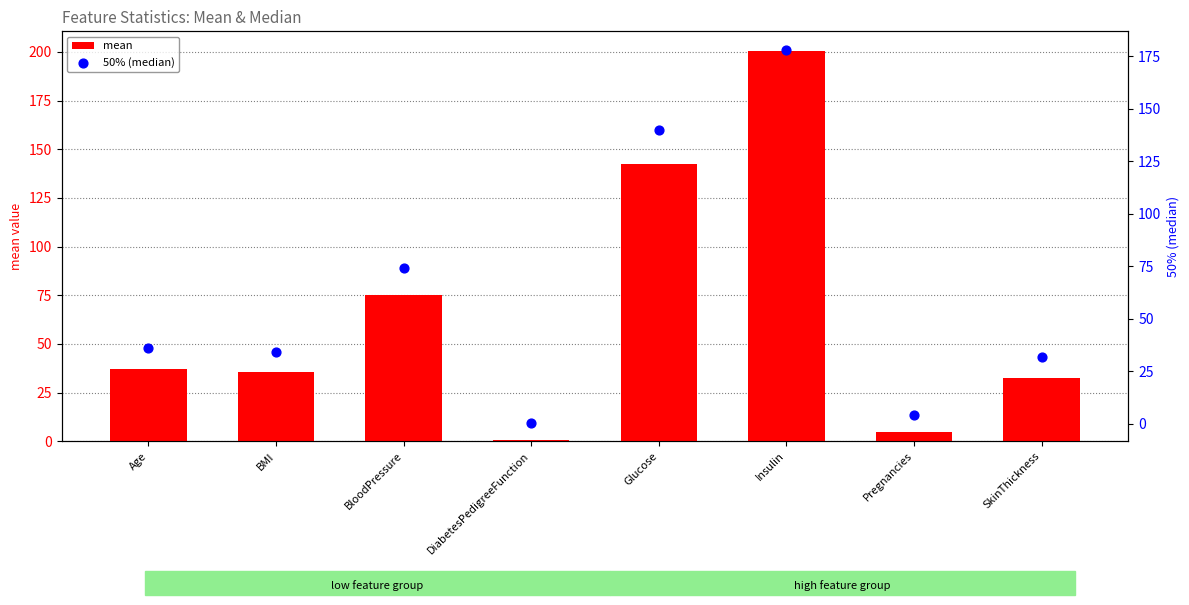

Which series has the largest total across all categories?

mean